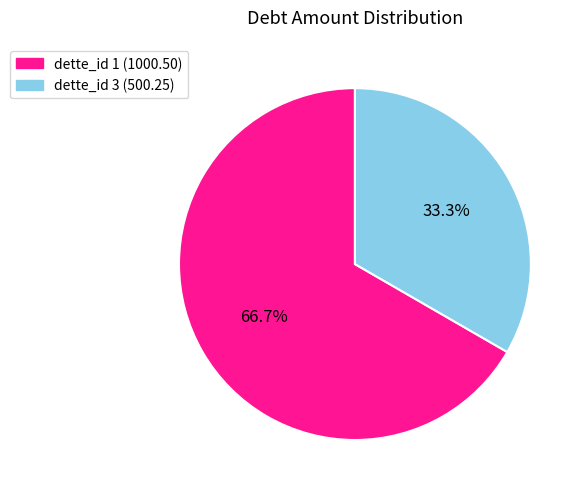

Which slice is the smallest?

dette_id 3 (500.25)